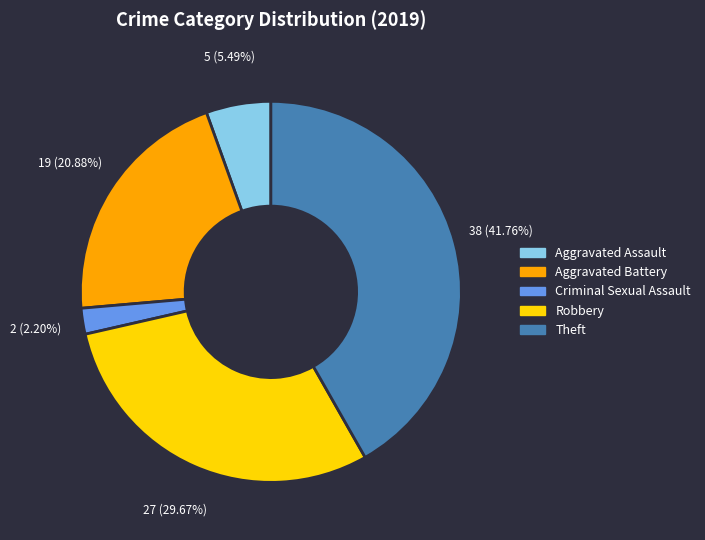

Is there any slice that represents more than half of the pie?

No